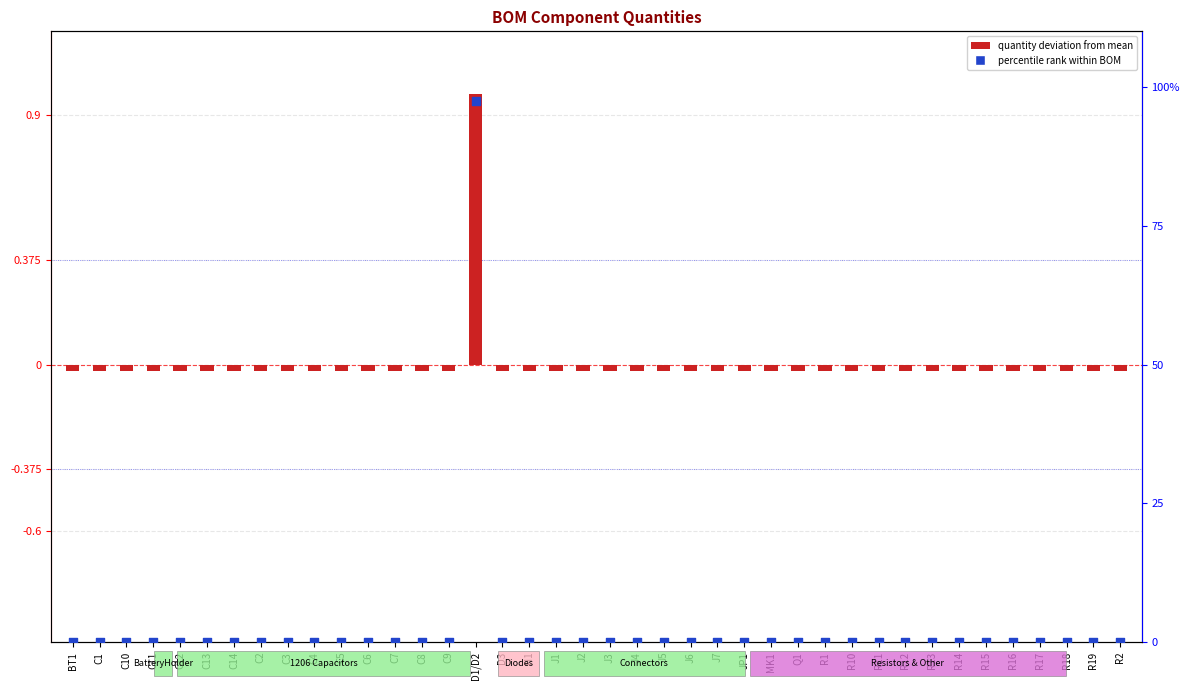

Which series has the largest total across all categories?

percentile rank within BOM